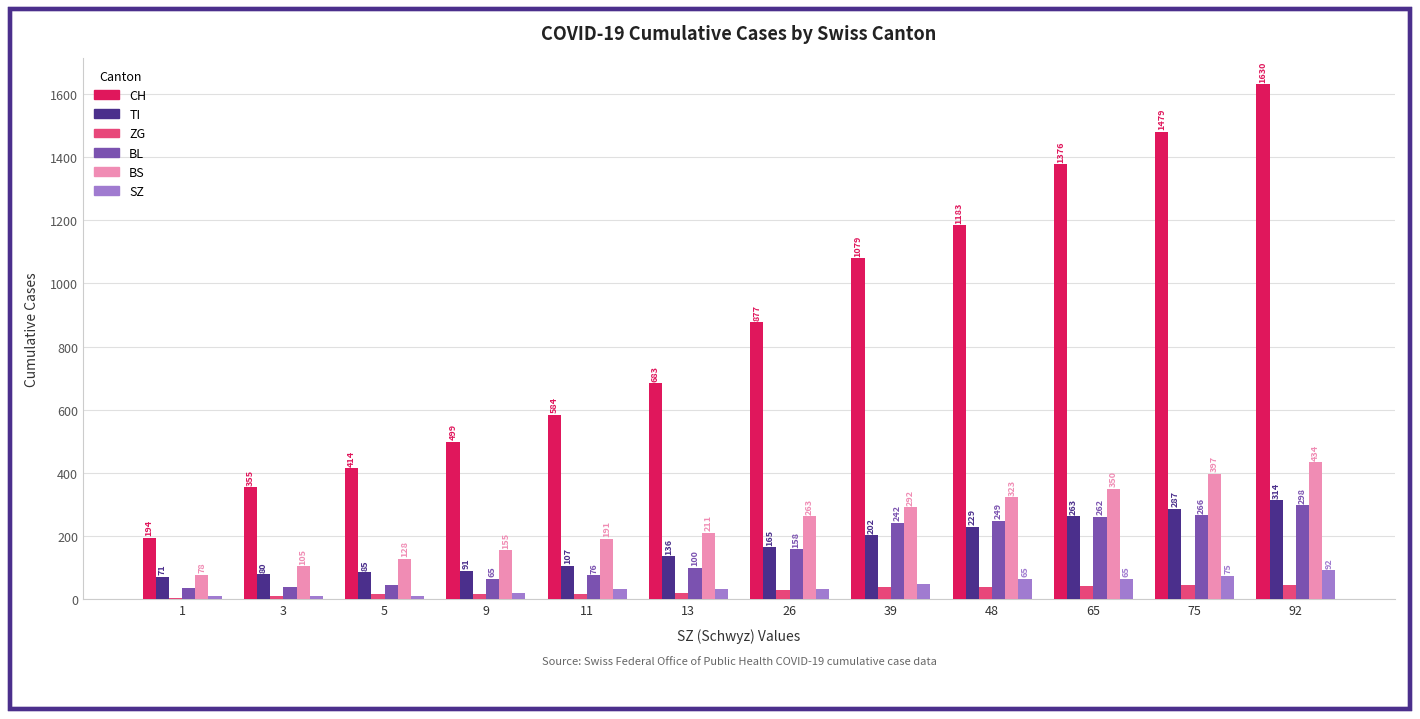

Reading left to right, transcribe all the data shown in this chart.

CH: 1=194	3=355	5=414	9=499	11=584	13=683	26=877	39=1079	48=1183	65=1376	75=1479	92=1630
TI: 1=71	3=80	5=85	9=91	11=107	13=136	26=165	39=202	48=229	65=263	75=287	92=314
ZG: 1=5	3=12	5=18	9=18	11=18	13=21	26=29	39=39	48=40	65=41	75=44	92=46
BL: 1=35	3=40	5=46	9=65	11=76	13=100	26=158	39=242	48=249	65=262	75=266	92=298
BS: 1=78	3=105	5=128	9=155	11=191	13=211	26=263	39=292	48=323	65=350	75=397	92=434
SZ: 1=10	3=10	5=10	9=20	11=32	13=33	26=33	39=48	48=65	65=65	75=75	92=92